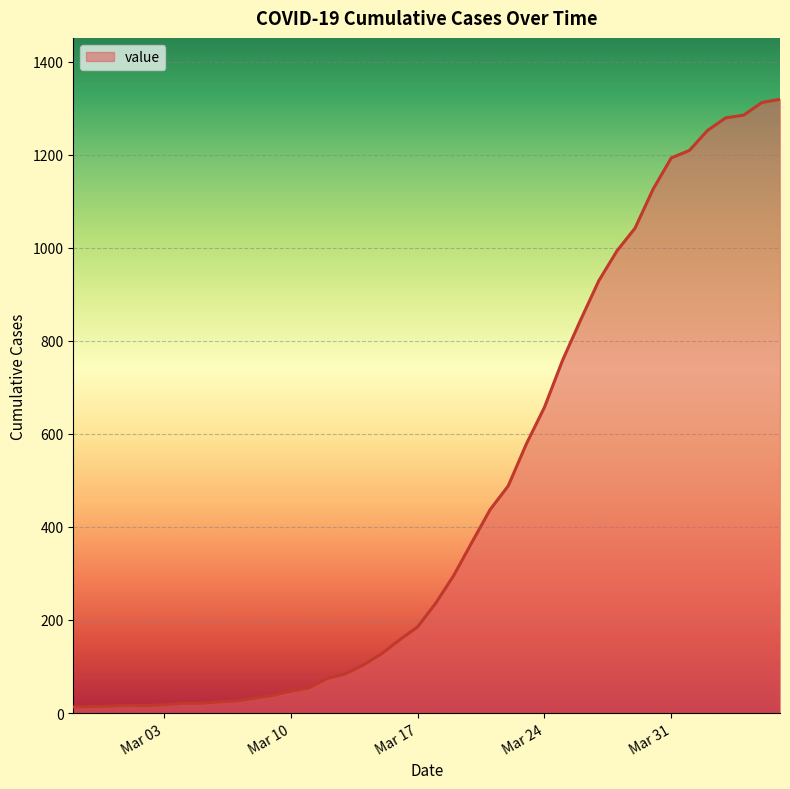

What is the difference between the maximum and minimum values?

1306